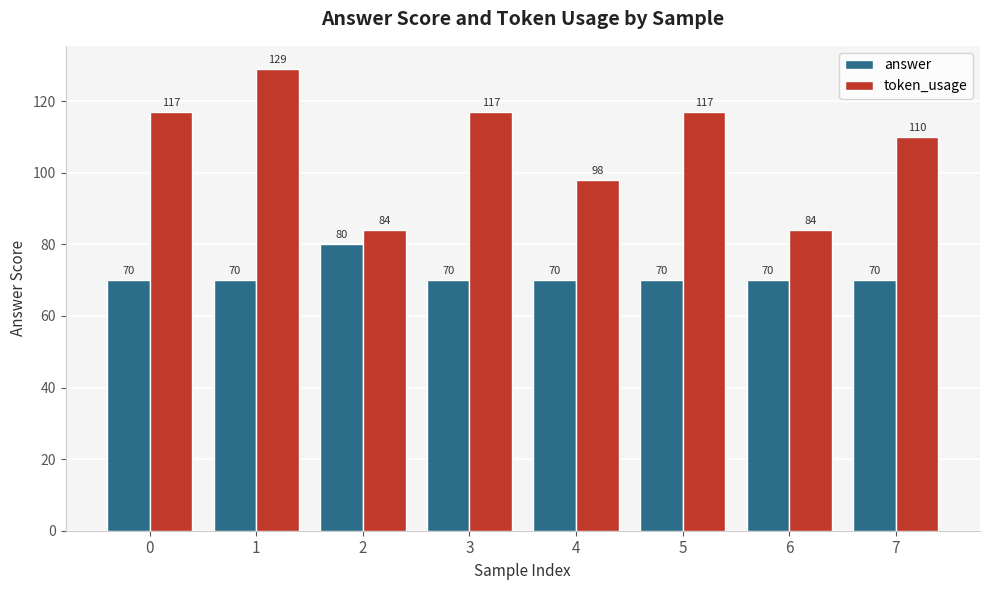

At how many categories does at least one series exceed 122?

1